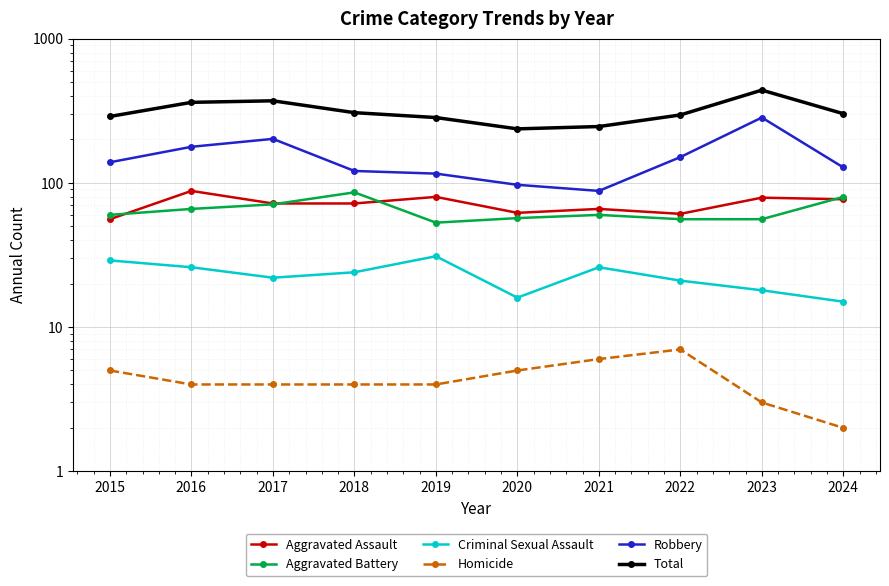

True or false: Robbery and Criminal Sexual Assault intersect in this chart.

False